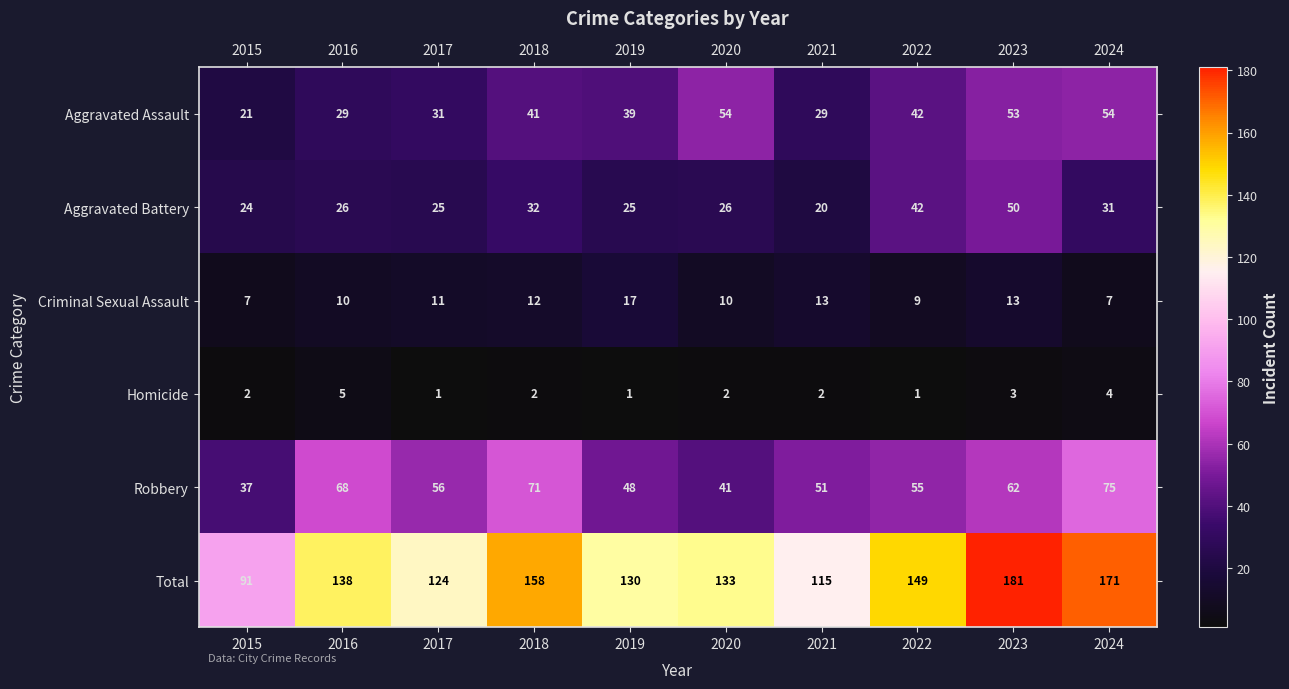

What is the total value across all series at 2019?

260